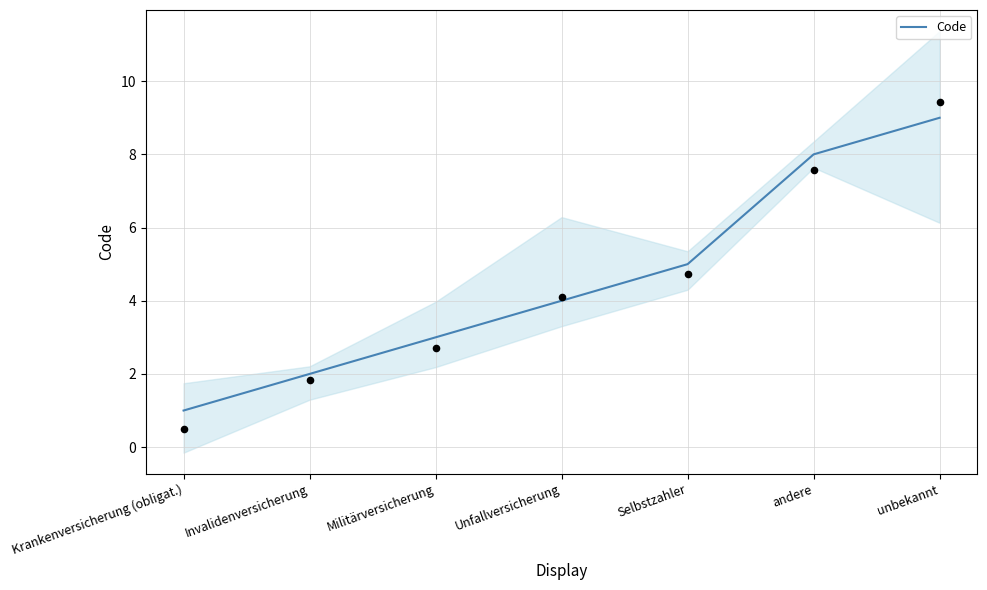

Between Invalidenversicherung and Selbstzahler, which is larger?

Selbstzahler